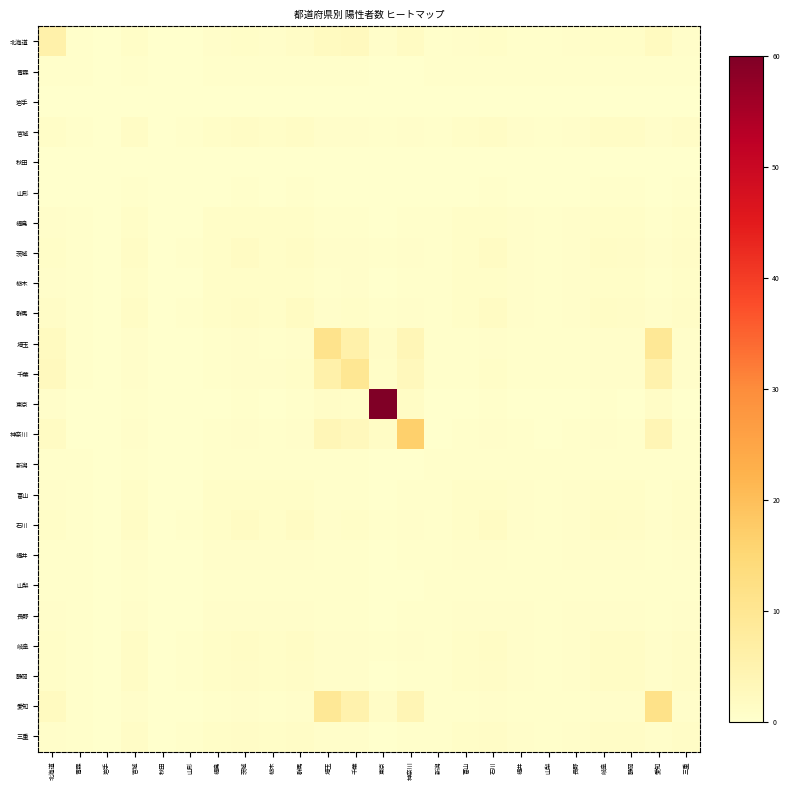

Reading left to right, what are all the values shown in this chart?

北海道: 北海道=5.7	青森=0.4	岩手=0.1	宮城=0.8	秋田=0.2	山形=0.2	福島=0.5	茨城=0.9	栃木=0.6	群馬=1.0	埼玉=2.0	千葉=2.4	東京=0.6	神奈川=1.4	新潟=0.3	富山=0.6	石川=0.9	福井=0.4	山梨=0.4	長野=0.5	岐阜=0.8	静岡=0.8	愛知=2.0	三重=0.7
青森: 北海道=0.4	青森=0.4	岩手=0.1	宮城=0.5	秋田=0.1	山形=0.2	福島=0.4	茨城=0.5	栃木=0.4	群馬=0.5	埼玉=0.3	千葉=0.3	東京=0.1	神奈川=0.2	新潟=0.3	富山=0.4	石川=0.5	福井=0.4	山梨=0.4	長野=0.4	岐阜=0.5	静岡=0.5	愛知=0.3	三重=0.5
岩手: 北海道=0.1	青森=0.1	岩手=0.0	宮城=0.1	秋田=0.0	山形=0.0	福島=0.1	茨城=0.1	栃木=0.1	群馬=0.1	埼玉=0.1	千葉=0.1	東京=0.0	神奈川=0.0	新潟=0.1	富山=0.1	石川=0.1	福井=0.1	山梨=0.1	長野=0.1	岐阜=0.1	静岡=0.1	愛知=0.1	三重=0.1
宮城: 北海道=0.8	青森=0.5	岩手=0.1	宮城=1.3	秋田=0.2	山形=0.2	福島=0.7	茨城=1.2	栃木=0.9	群馬=1.2	埼玉=0.6	千葉=0.6	東京=0.2	神奈川=0.5	新潟=0.4	富山=0.8	石川=1.2	福井=0.5	山梨=0.5	長野=0.6	岐阜=1.3	静岡=1.2	愛知=0.6	三重=1.0
秋田: 北海道=0.2	青森=0.1	岩手=0.0	宮城=0.2	秋田=0.1	山形=0.1	福島=0.2	茨城=0.2	栃木=0.2	群馬=0.2	埼玉=0.1	千葉=0.1	東京=0.0	神奈川=0.1	新潟=0.1	富山=0.2	石川=0.2	福井=0.2	山梨=0.1	長野=0.2	岐阜=0.2	静岡=0.2	愛知=0.1	三重=0.2
山形: 北海道=0.2	青森=0.2	岩手=0.0	宮城=0.2	秋田=0.1	山形=0.1	福島=0.2	茨城=0.2	栃木=0.2	群馬=0.2	埼玉=0.2	千葉=0.2	東京=0.0	神奈川=0.1	新潟=0.2	富山=0.2	石川=0.2	福井=0.2	山梨=0.2	長野=0.2	岐阜=0.2	静岡=0.2	愛知=0.2	三重=0.2
福島: 北海道=0.5	青森=0.4	岩手=0.1	宮城=0.7	秋田=0.2	山形=0.2	福島=0.7	茨城=0.7	栃木=0.7	群馬=0.7	埼玉=0.4	千葉=0.4	東京=0.2	神奈川=0.3	新潟=0.4	富山=0.7	石川=0.7	福井=0.5	山梨=0.4	長野=0.6	岐阜=0.7	静岡=0.7	愛知=0.4	三重=0.7
茨城: 北海道=0.9	青森=0.5	岩手=0.1	宮城=1.2	秋田=0.2	山形=0.2	福島=0.7	茨城=1.4	栃木=0.9	群馬=1.4	埼玉=0.6	千葉=0.7	東京=0.3	神奈川=0.5	新潟=0.4	富山=0.8	石川=1.4	福井=0.5	山梨=0.5	長野=0.6	岐阜=1.2	静岡=1.2	愛知=0.6	三重=1.0
栃木: 北海道=0.6	青森=0.4	岩手=0.1	宮城=0.9	秋田=0.2	山形=0.2	福島=0.7	茨城=0.9	栃木=0.9	群馬=0.9	埼玉=0.5	千葉=0.5	東京=0.2	神奈川=0.4	新潟=0.4	富山=0.8	石川=0.9	福井=0.5	山梨=0.4	長野=0.6	岐阜=0.9	静岡=0.9	愛知=0.5	三重=0.9
群馬: 北海道=1.0	青森=0.5	岩手=0.1	宮城=1.2	秋田=0.2	山形=0.2	福島=0.7	茨城=1.4	栃木=0.9	群馬=1.7	埼玉=0.7	千葉=0.8	東京=0.3	神奈川=0.6	新潟=0.4	富山=0.8	石川=1.5	福井=0.5	山梨=0.5	長野=0.6	岐阜=1.2	静岡=1.1	愛知=0.7	三重=1.0
埼玉: 北海道=2.0	青森=0.3	岩手=0.1	宮城=0.6	秋田=0.1	山形=0.2	福島=0.4	茨城=0.6	栃木=0.5	群馬=0.7	埼玉=11.2	千葉=5.8	東京=1.0	神奈川=3.6	新潟=0.3	富山=0.4	石川=0.7	福井=0.3	山梨=0.3	長野=0.4	岐阜=0.6	静岡=0.6	愛知=9.3	三重=0.5
千葉: 北海道=2.4	青森=0.3	岩手=0.1	宮城=0.6	秋田=0.1	山形=0.2	福島=0.4	茨城=0.7	栃木=0.5	群馬=0.8	埼玉=5.8	千葉=9.7	東京=0.9	神奈川=2.7	新潟=0.3	富山=0.5	石川=0.7	福井=0.3	山梨=0.3	長野=0.4	岐阜=0.6	静岡=0.6	愛知=5.2	三重=0.5
東京: 北海道=0.6	青森=0.1	岩手=0.0	宮城=0.2	秋田=0.0	山形=0.0	福島=0.2	茨城=0.3	栃木=0.2	群馬=0.3	埼玉=1.0	千葉=0.9	東京=60.0	神奈川=1.3	新潟=0.1	富山=0.2	石川=0.3	福井=0.1	山梨=0.1	長野=0.1	岐阜=0.2	静岡=0.2	愛知=1.0	三重=0.2
神奈川: 北海道=1.4	青森=0.2	岩手=0.0	宮城=0.5	秋田=0.1	山形=0.1	福島=0.3	茨城=0.5	栃木=0.4	群馬=0.6	埼玉=3.6	千葉=2.7	東京=1.3	神奈川=16.8	新潟=0.2	富山=0.4	石川=0.5	福井=0.3	山梨=0.2	長野=0.3	岐阜=0.5	静岡=0.5	愛知=3.9	三重=0.4
新潟: 北海道=0.3	青森=0.3	岩手=0.1	宮城=0.4	秋田=0.1	山形=0.2	福島=0.4	茨城=0.4	栃木=0.4	群馬=0.4	埼玉=0.3	千葉=0.3	東京=0.1	神奈川=0.2	新潟=0.3	富山=0.4	石川=0.4	福井=0.3	山梨=0.3	長野=0.4	岐阜=0.4	静岡=0.4	愛知=0.2	三重=0.4
富山: 北海道=0.6	青森=0.4	岩手=0.1	宮城=0.8	秋田=0.2	山形=0.2	福島=0.7	茨城=0.8	栃木=0.8	群馬=0.8	埼玉=0.4	千葉=0.5	東京=0.2	神奈川=0.4	新潟=0.4	富山=0.8	石川=0.8	福井=0.5	山梨=0.4	長野=0.6	岐阜=0.8	静岡=0.8	愛知=0.4	三重=0.8
石川: 北海道=0.9	青森=0.5	岩手=0.1	宮城=1.2	秋田=0.2	山形=0.2	福島=0.7	茨城=1.4	栃木=0.9	群馬=1.5	埼玉=0.7	千葉=0.7	東京=0.3	神奈川=0.5	新潟=0.4	富山=0.8	石川=1.5	福井=0.5	山梨=0.5	長野=0.6	岐阜=1.2	静岡=1.1	愛知=0.6	三重=1.0
福井: 北海道=0.4	青森=0.4	岩手=0.1	宮城=0.5	秋田=0.2	山形=0.2	福島=0.5	茨城=0.5	栃木=0.5	群馬=0.5	埼玉=0.3	千葉=0.3	東京=0.1	神奈川=0.3	新潟=0.3	富山=0.5	石川=0.5	福井=0.4	山梨=0.4	長野=0.5	岐阜=0.5	静岡=0.5	愛知=0.3	三重=0.5
山梨: 北海道=0.4	青森=0.4	岩手=0.1	宮城=0.5	秋田=0.1	山形=0.2	福島=0.4	茨城=0.5	栃木=0.4	群馬=0.5	埼玉=0.3	千葉=0.3	東京=0.1	神奈川=0.2	新潟=0.3	富山=0.4	石川=0.5	福井=0.4	山梨=0.4	長野=0.4	岐阜=0.5	静岡=0.5	愛知=0.3	三重=0.4
長野: 北海道=0.5	青森=0.4	岩手=0.1	宮城=0.6	秋田=0.2	山形=0.2	福島=0.6	茨城=0.6	栃木=0.6	群馬=0.6	埼玉=0.4	千葉=0.4	東京=0.1	神奈川=0.3	新潟=0.4	富山=0.6	石川=0.6	福井=0.5	山梨=0.4	長野=0.6	岐阜=0.6	静岡=0.6	愛知=0.4	三重=0.6
岐阜: 北海道=0.8	青森=0.5	岩手=0.1	宮城=1.3	秋田=0.2	山形=0.2	福島=0.7	茨城=1.2	栃木=0.9	群馬=1.2	埼玉=0.6	千葉=0.6	東京=0.2	神奈川=0.5	新潟=0.4	富山=0.8	石川=1.2	福井=0.5	山梨=0.5	長野=0.6	岐阜=1.3	静岡=1.2	愛知=0.6	三重=1.0
静岡: 北海道=0.8	青森=0.5	岩手=0.1	宮城=1.2	秋田=0.2	山形=0.2	福島=0.7	茨城=1.2	栃木=0.9	群馬=1.1	埼玉=0.6	千葉=0.6	東京=0.2	神奈川=0.5	新潟=0.4	富山=0.8	石川=1.1	福井=0.5	山梨=0.5	長野=0.6	岐阜=1.2	静岡=1.2	愛知=0.5	三重=1.0
愛知: 北海道=2.0	青森=0.3	岩手=0.1	宮城=0.6	秋田=0.1	山形=0.2	福島=0.4	茨城=0.6	栃木=0.5	群馬=0.7	埼玉=9.3	千葉=5.2	東京=1.0	神奈川=3.9	新潟=0.2	富山=0.4	石川=0.6	福井=0.3	山梨=0.3	長野=0.4	岐阜=0.6	静岡=0.5	愛知=11.7	三重=0.5
三重: 北海道=0.7	青森=0.5	岩手=0.1	宮城=1.0	秋田=0.2	山形=0.2	福島=0.7	茨城=1.0	栃木=0.9	群馬=1.0	埼玉=0.5	千葉=0.5	東京=0.2	神奈川=0.4	新潟=0.4	富山=0.8	石川=1.0	福井=0.5	山梨=0.4	長野=0.6	岐阜=1.0	静岡=1.0	愛知=0.5	三重=1.0